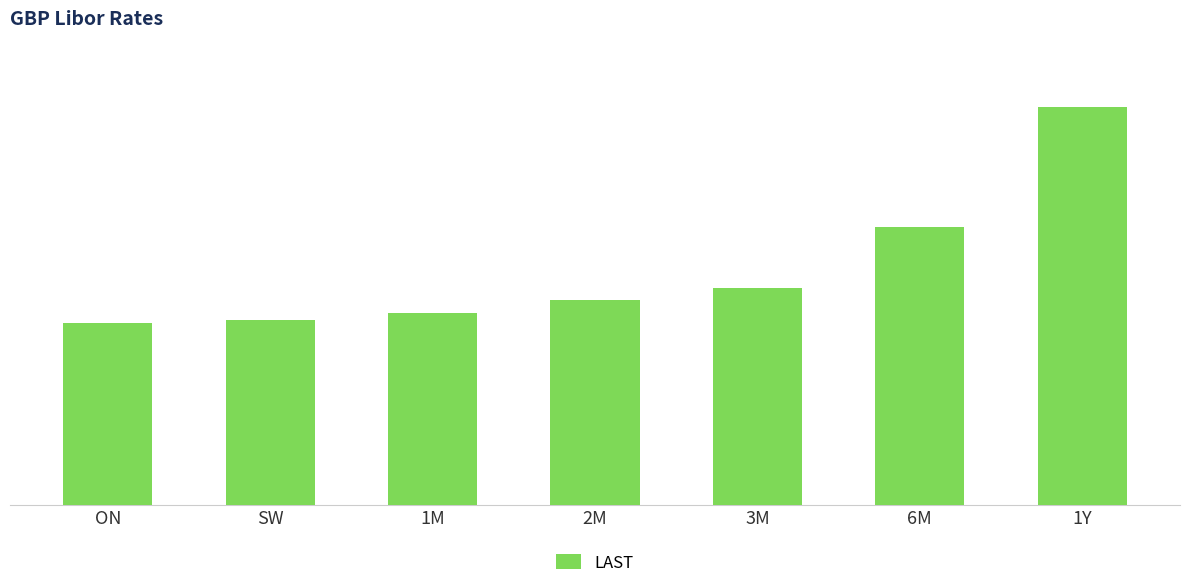

Rank the categories by value from highest to lowest.

1Y, 6M, 3M, 2M, 1M, SW, ON